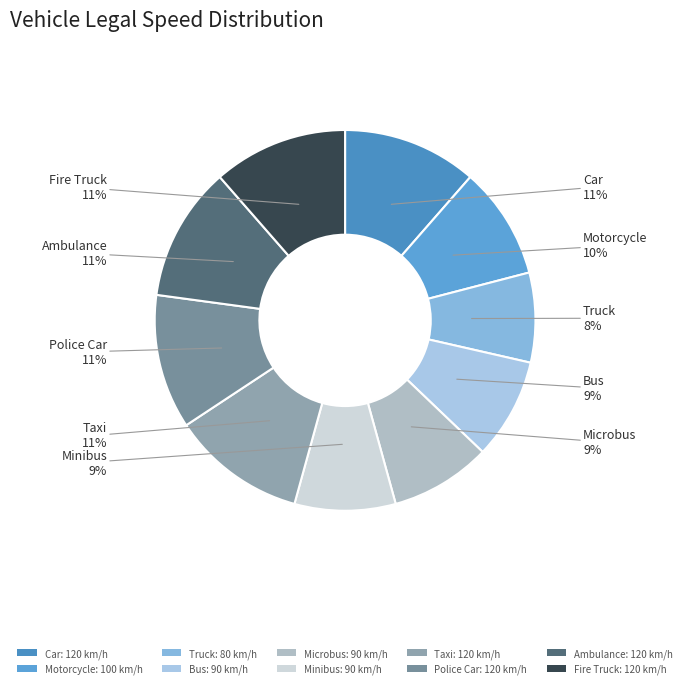

What is the change in value from Motorcycle to Taxi?

+20